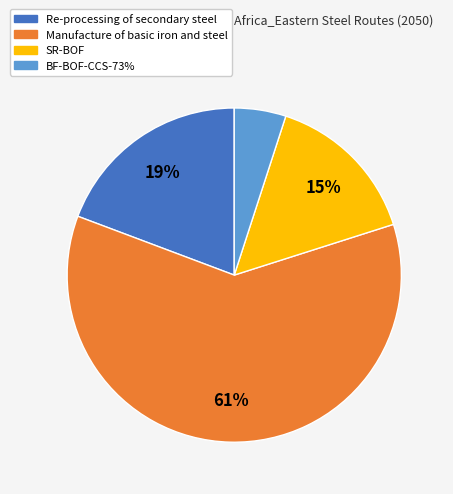

What percentage is the Manufacture of basic iron and steel slice, to the nearest percent?

61%